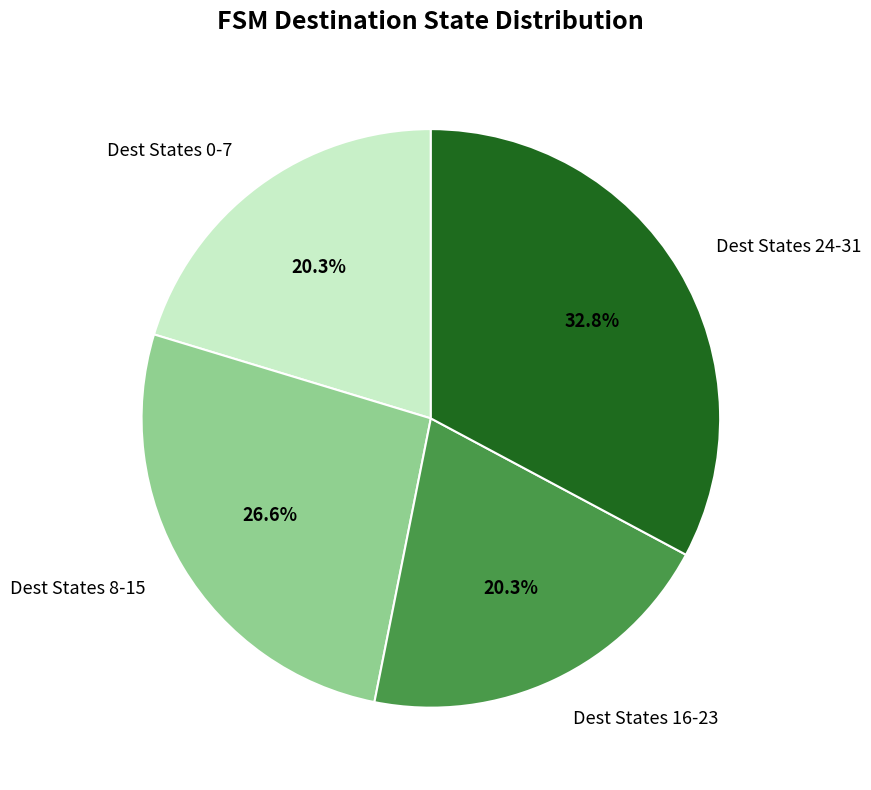

How much of the chart is everything except Dest States 0-7?

79.7%